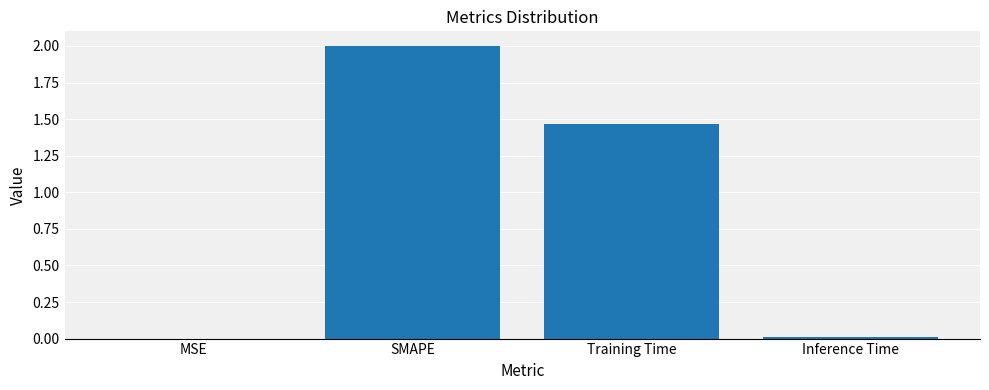

What is the change in value from SMAPE to Training Time?

-0.5